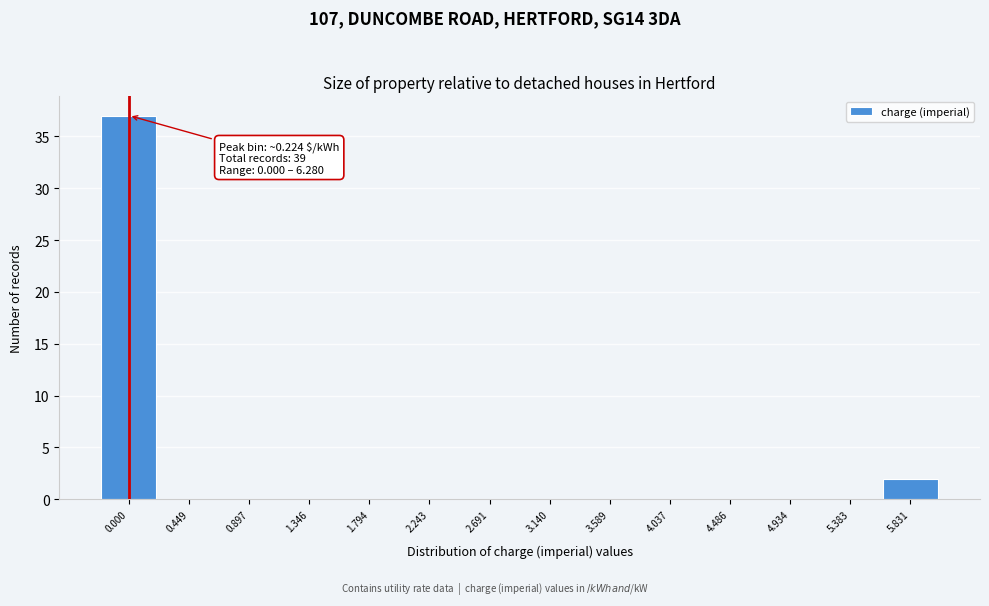

Reading right to left, list all the values displayed in this chart.

5.831=2	5.383=0	4.934=0	4.486=0	4.037=0	3.589=0	3.140=0	2.691=0	2.243=0	1.794=0	1.346=0	0.897=0	0.449=0	0.000=37